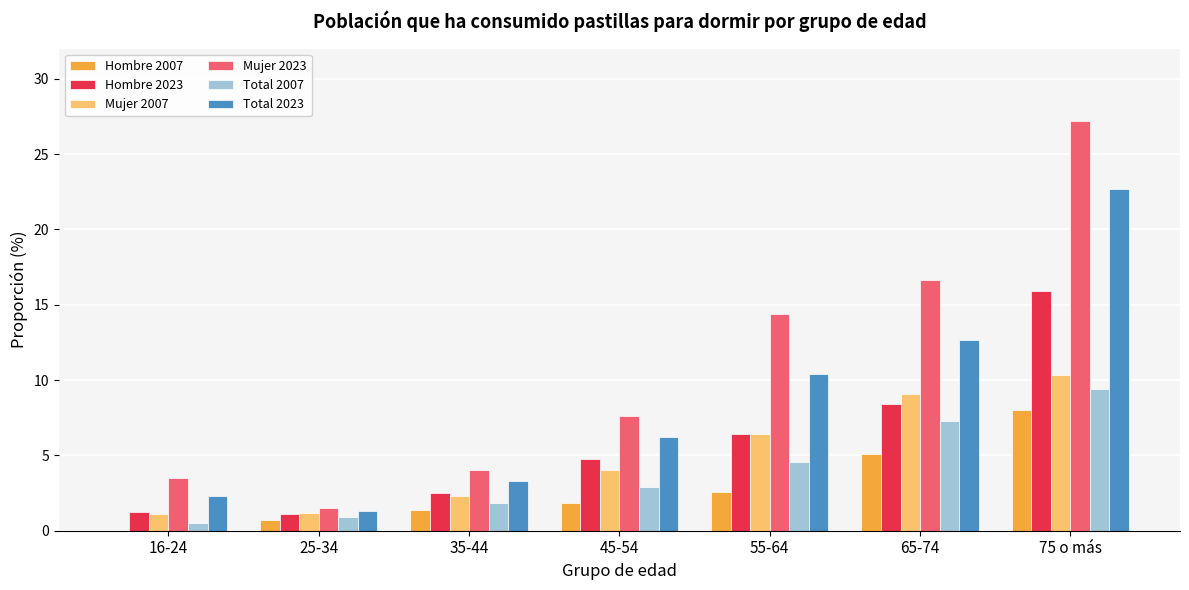

Is it true that Mujer 2023 equals 6.2 at 65-74?

False